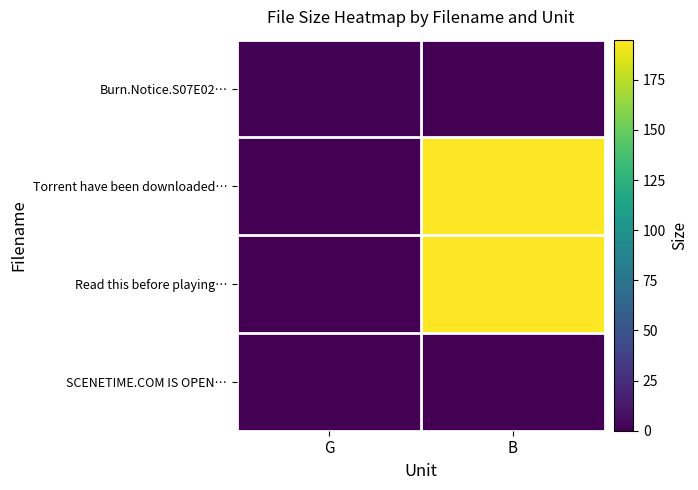

Which series has the largest range (max minus min)?

Torrent have been downloaded…